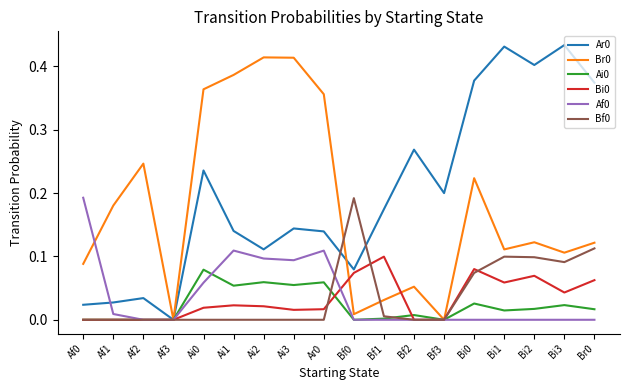

The value of Ar0 at Ai2 is 0.1. True or false?

True